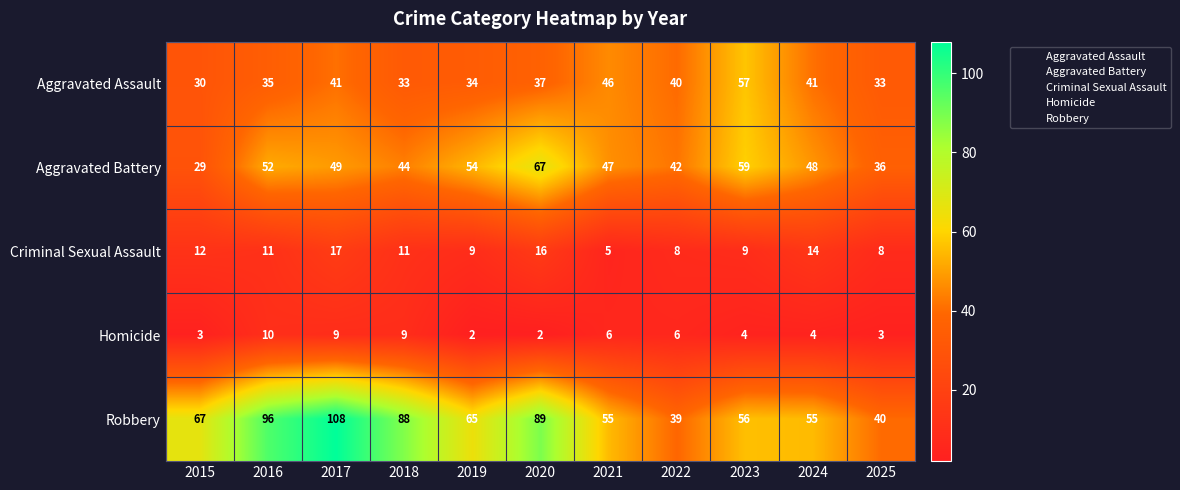

What is the difference between the highest and lowest values at 2023?

55